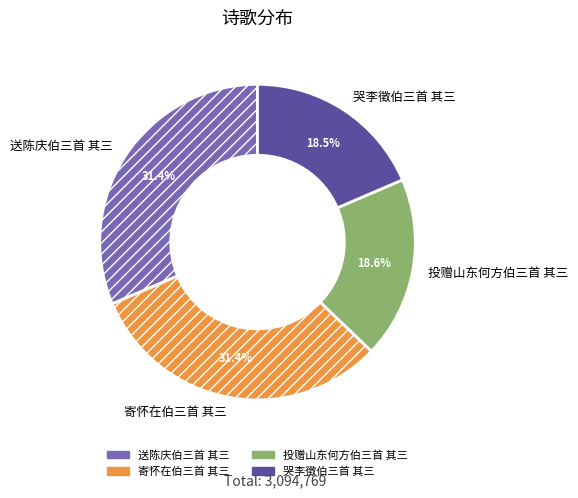

Does 送陈庆伯三首 其三 represent more than half of the total?

No